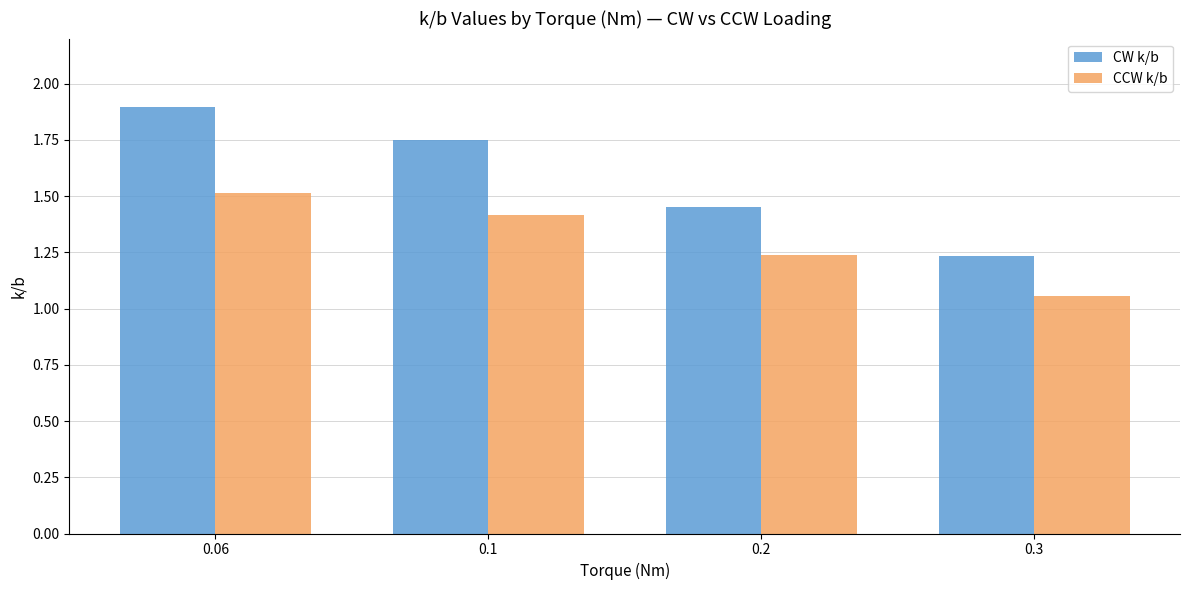

Does the chart contain any negative values?

No